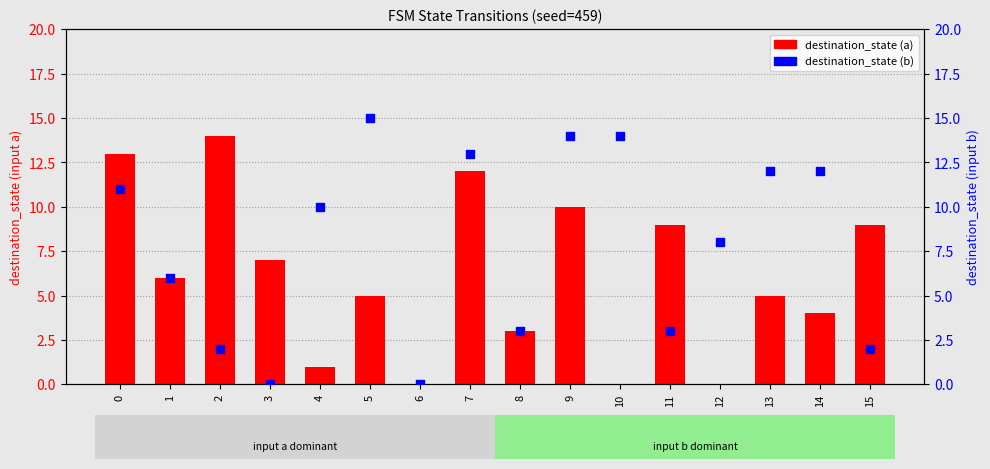

Which series has the largest total across all categories?

destination_state (b)